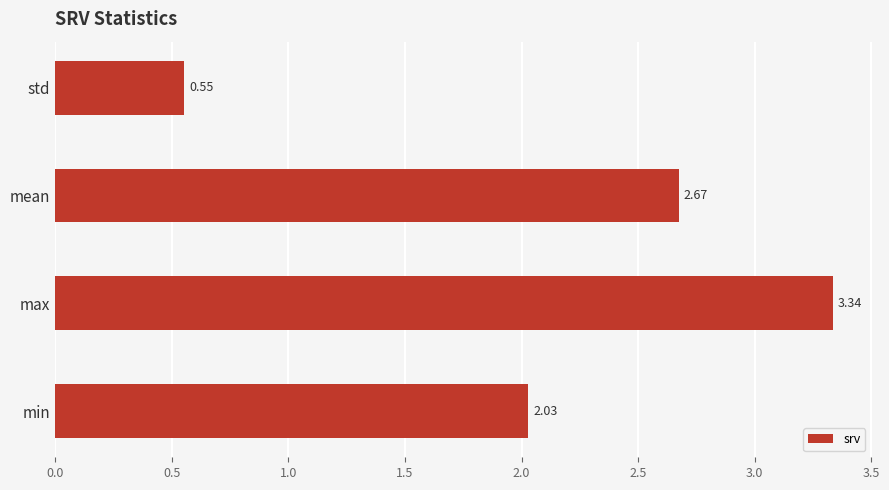

What is the difference between the maximum and minimum values?

2.8